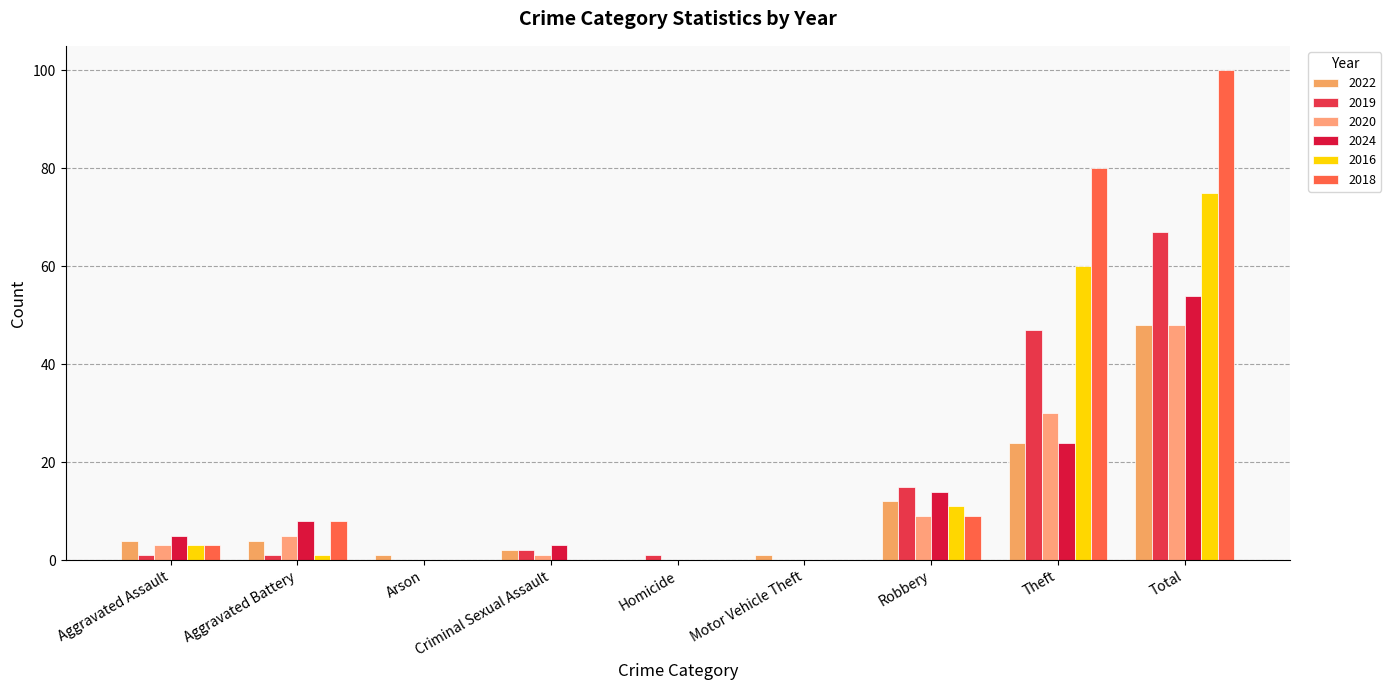

Is it true that 2022 equals 2 at Criminal Sexual Assault?

True